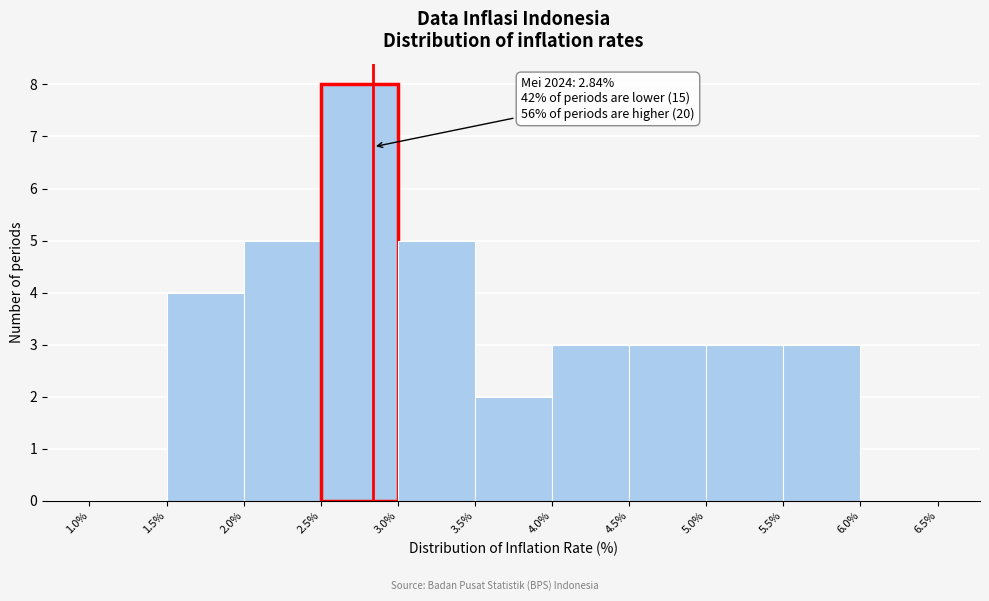

Over which range of the x-axis is the bar tallest?

2.5% to 3.0%